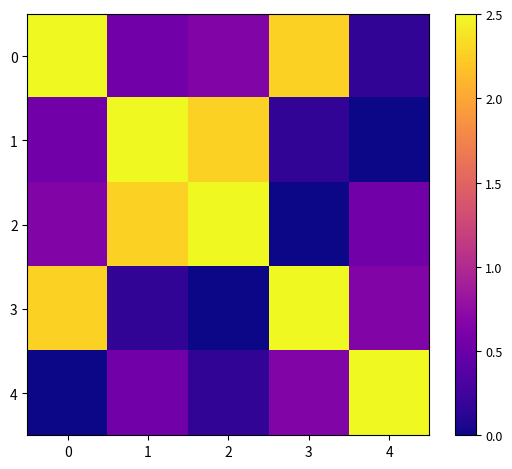

At 0, list the series in order from smallest to largest.

4, 1, 2, 3, 0